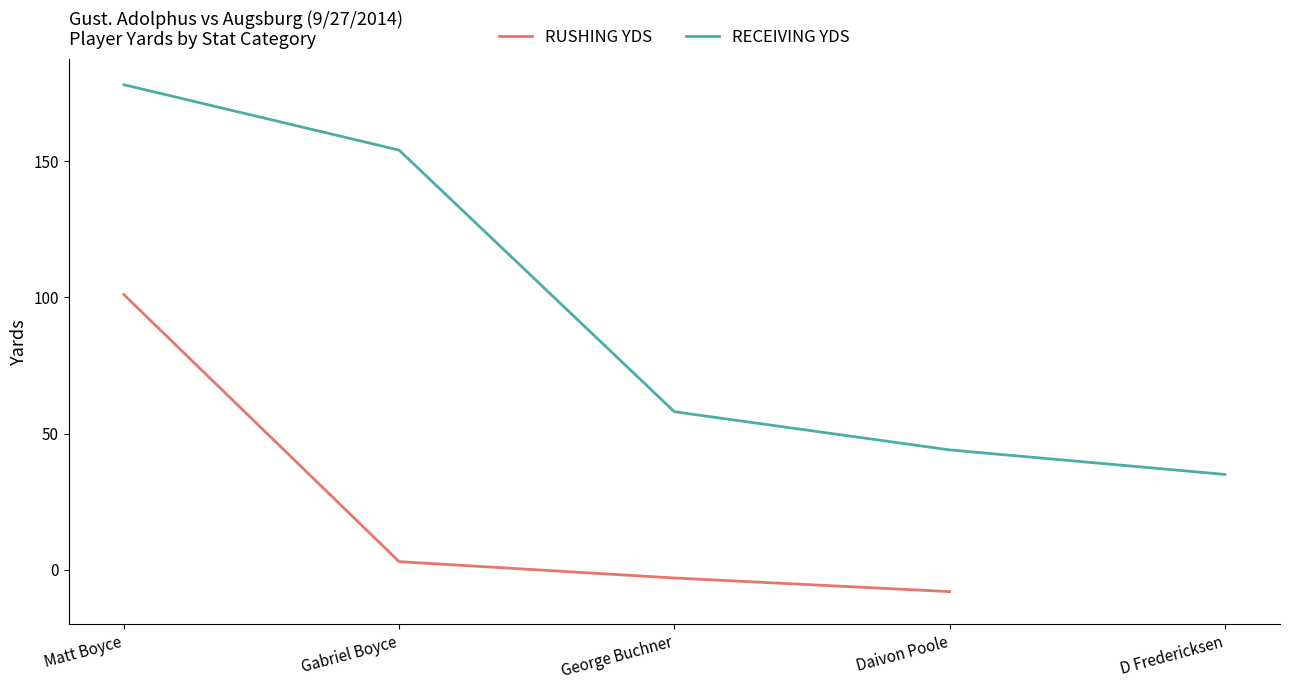

Which category has the lowest value in the RUSHING YDS series?

Daivon Poole